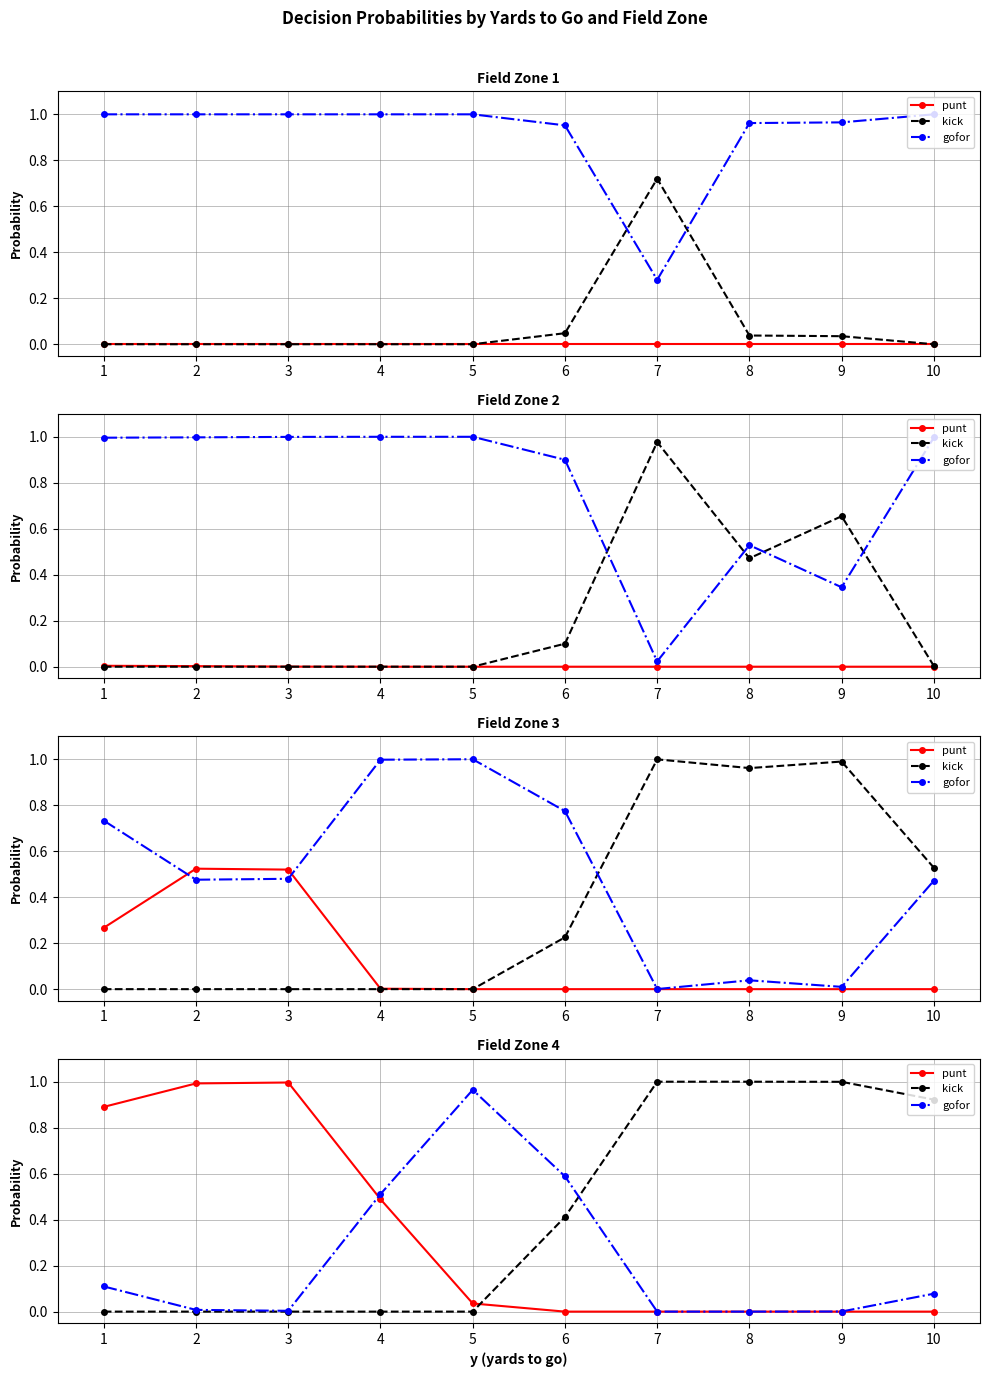

What is the average value of the punt series?

0.3